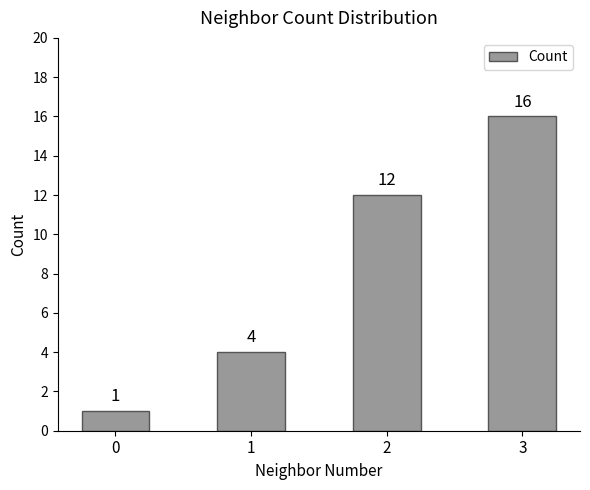

Which has a higher value, 1 or 3?

3